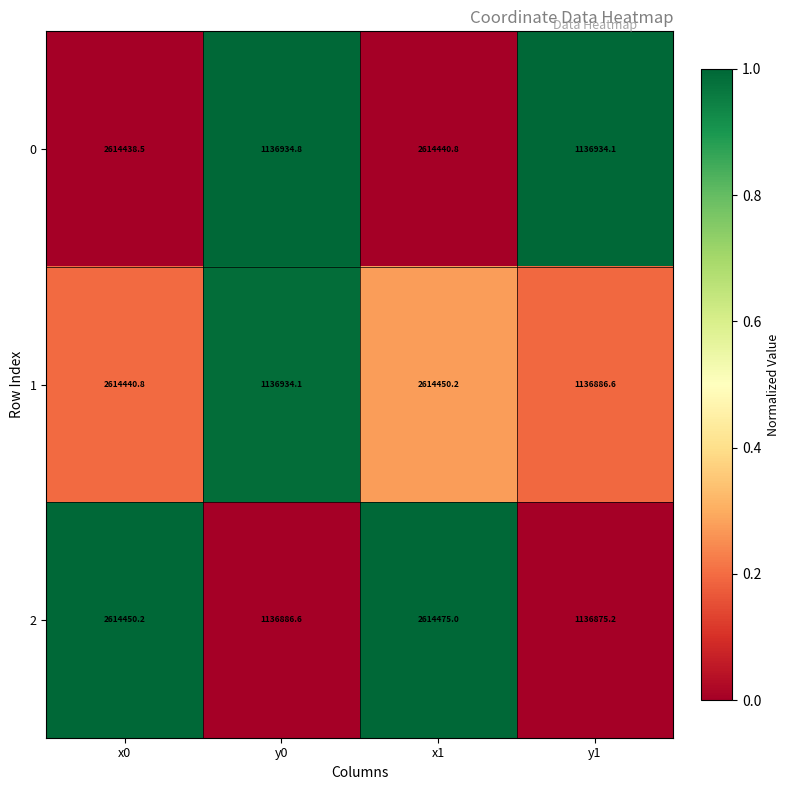

Rank the series by their maximum value, from highest to lowest.

2, 1, 0